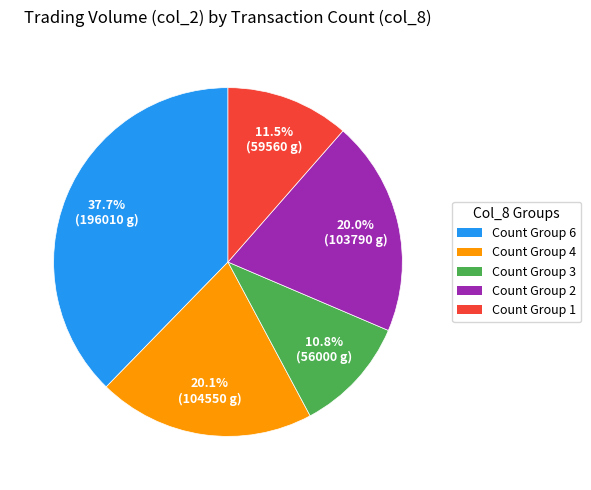

Does Count Group 1 represent more than half of the total?

No